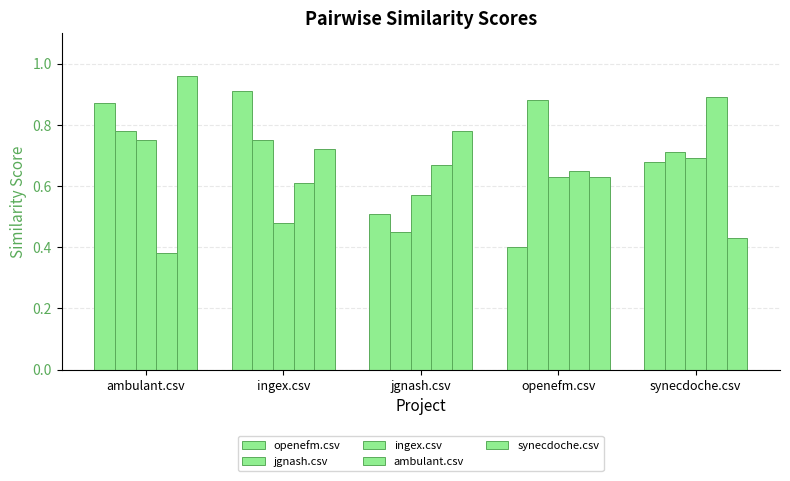

The jgnash.csv series shows 1.2 at ingex.csv. True or false?

False